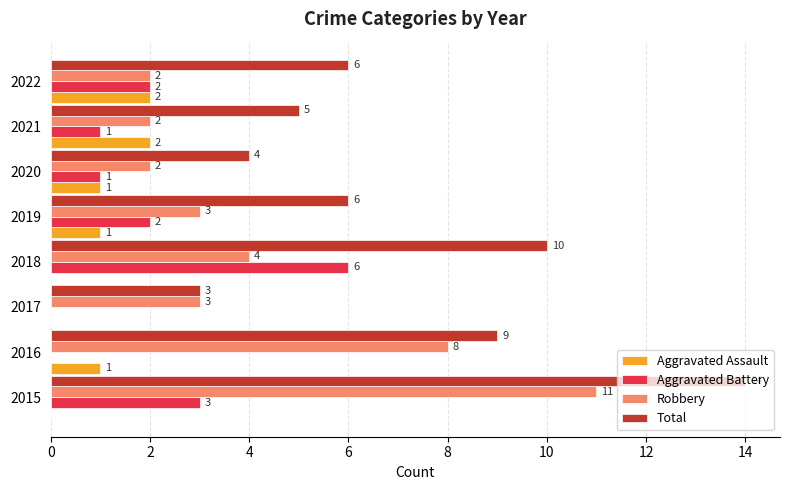

What is the approximate value of Total at 2021, to the nearest 5?

5